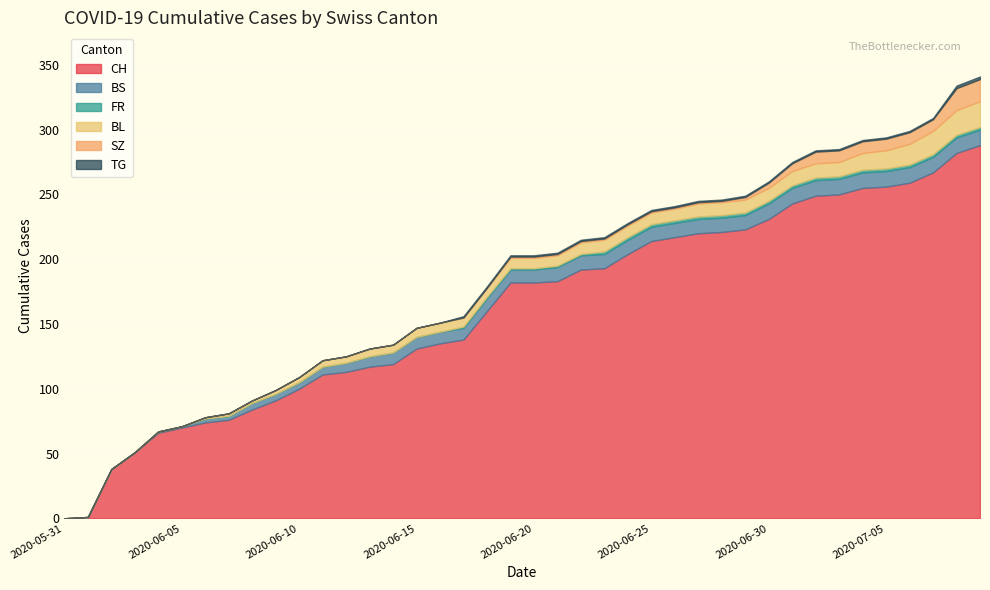

Which series has the widest spread of values?

CH